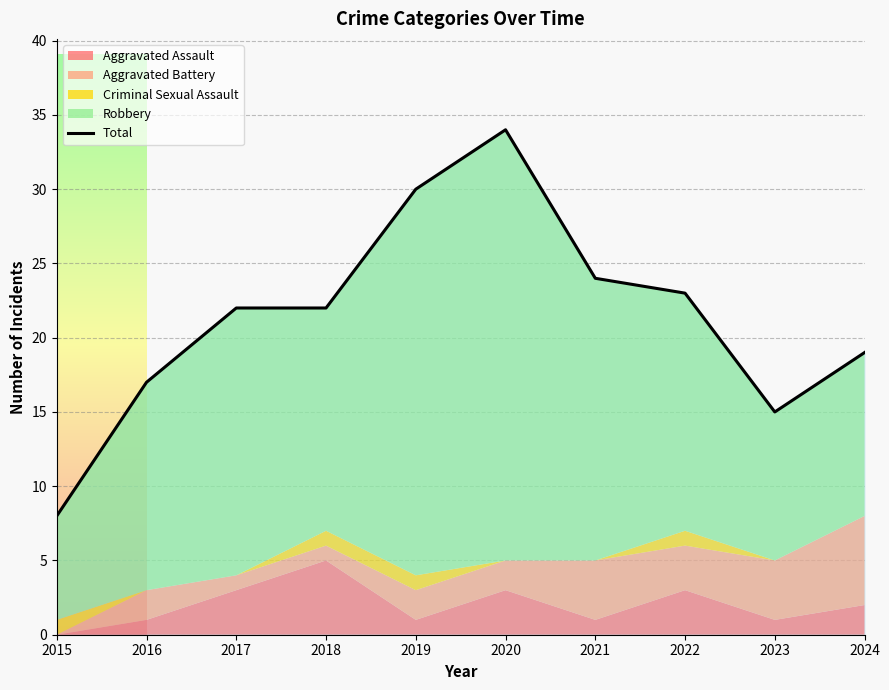

What is the value of the 4th point from the left?

22